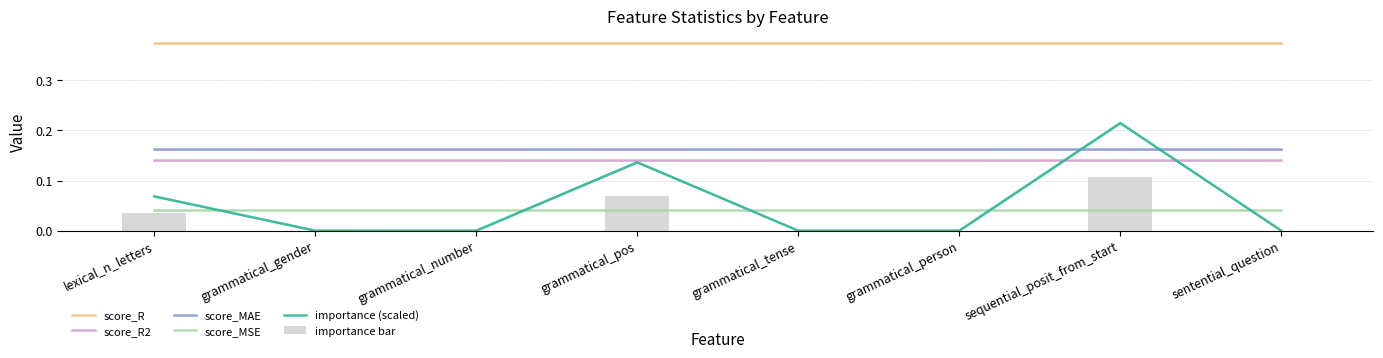

At which category is the sum across all series the highest?

sequential_posit_from_start